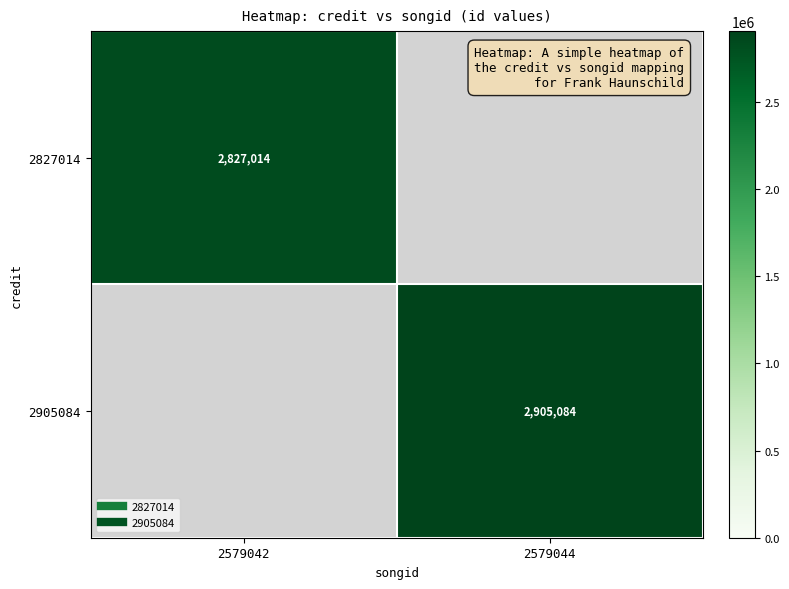

Rank the series by their maximum value, from highest to lowest.

2827014, 2905084